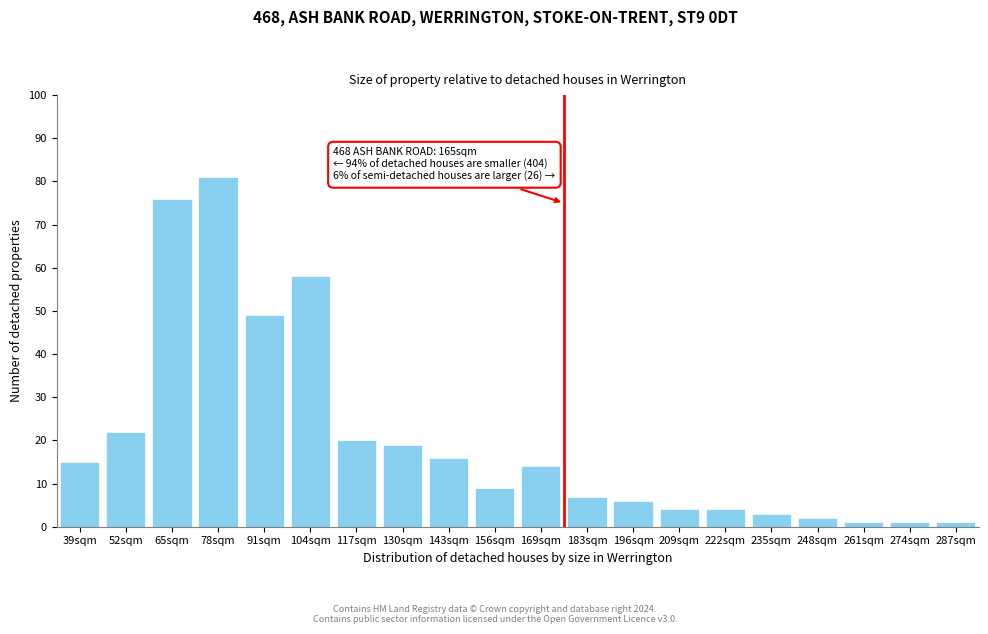

Reading left to right, list all the values displayed in this chart.

15	22	76	81	49	58	20	19	16	9	14	7	6	4	4	3	2	1	1	1